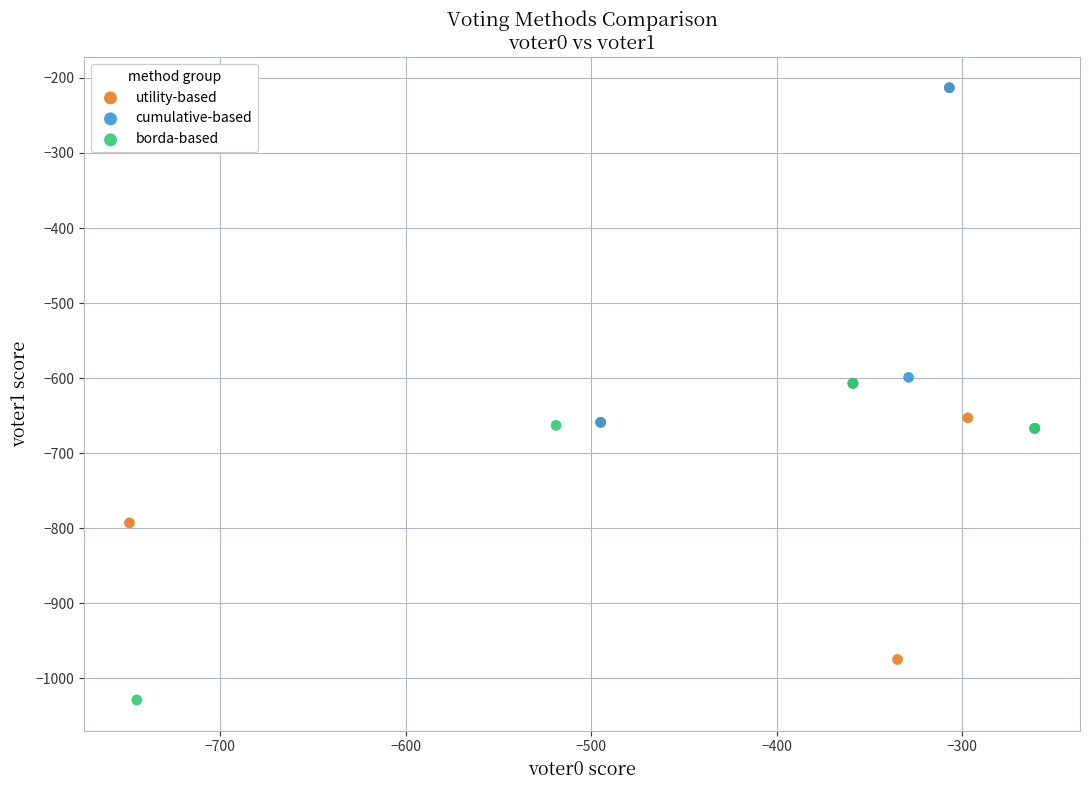

Which series has the largest Y range (max minus min)?

utility-based